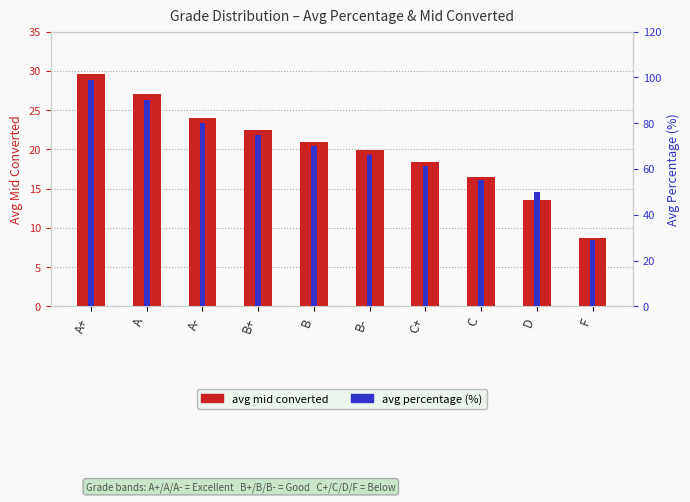

At which label is avg mid converted closest to 19?

C+